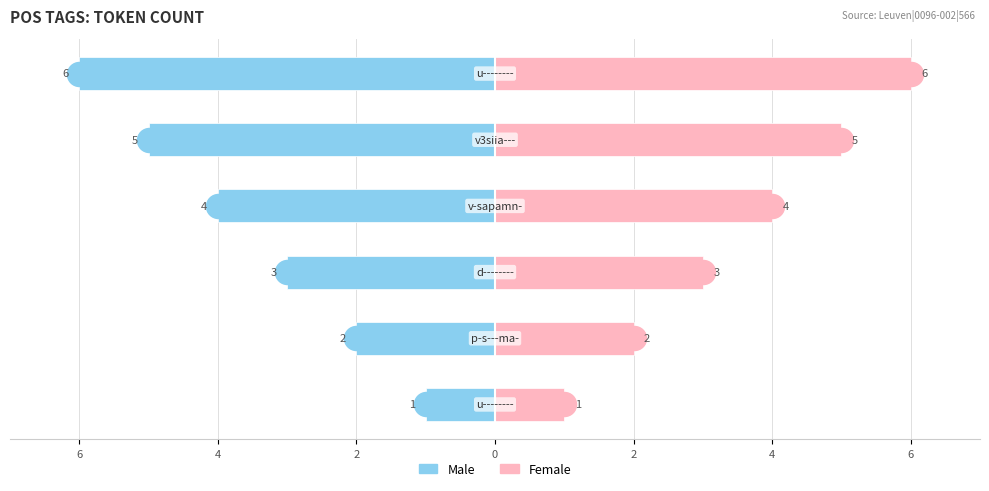

Which series has the largest Y range (max minus min)?

Male